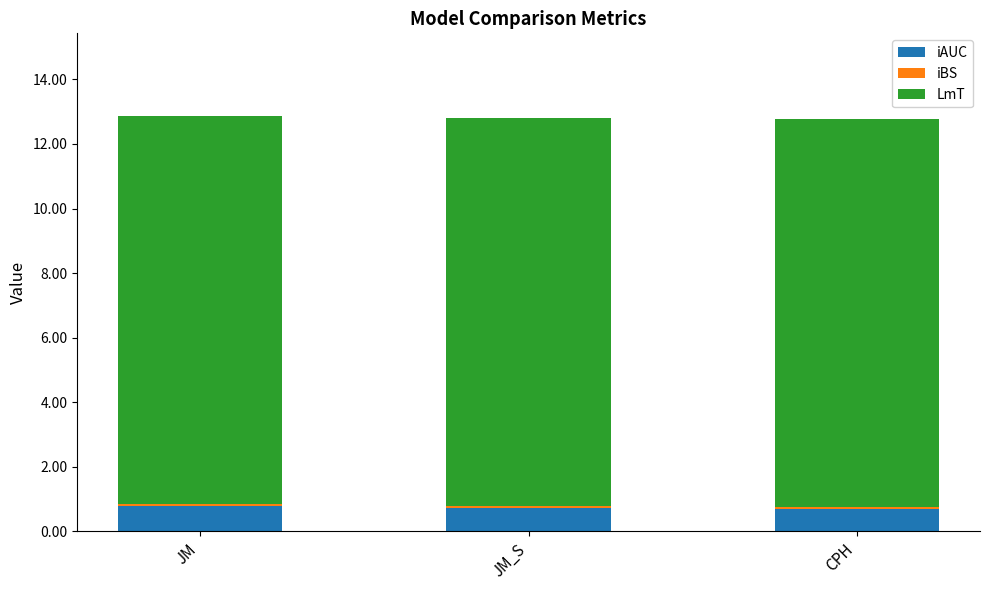

True or false: iAUC has a value of 0.7 at CPH.

True